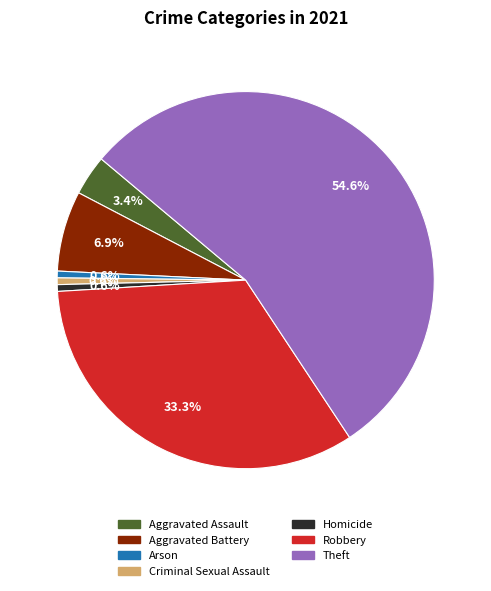

How many segments does this pie chart have?

7